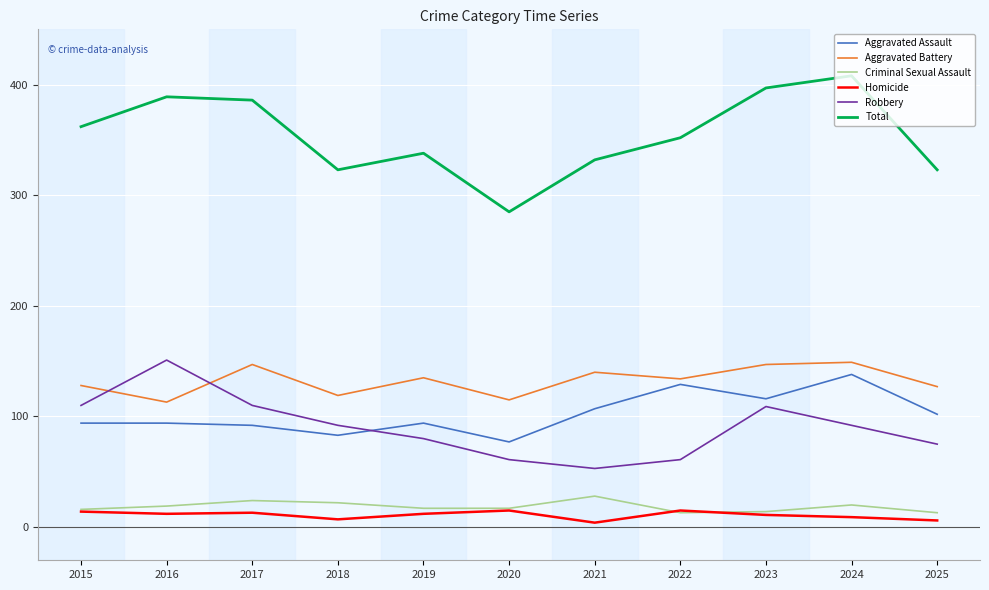

Which category has the highest value across all series?

2024